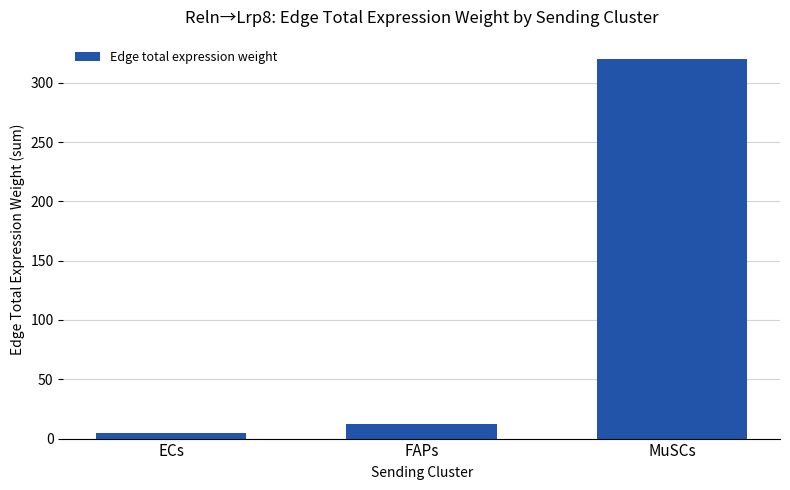

What is the minimum value shown in the chart?

5.0